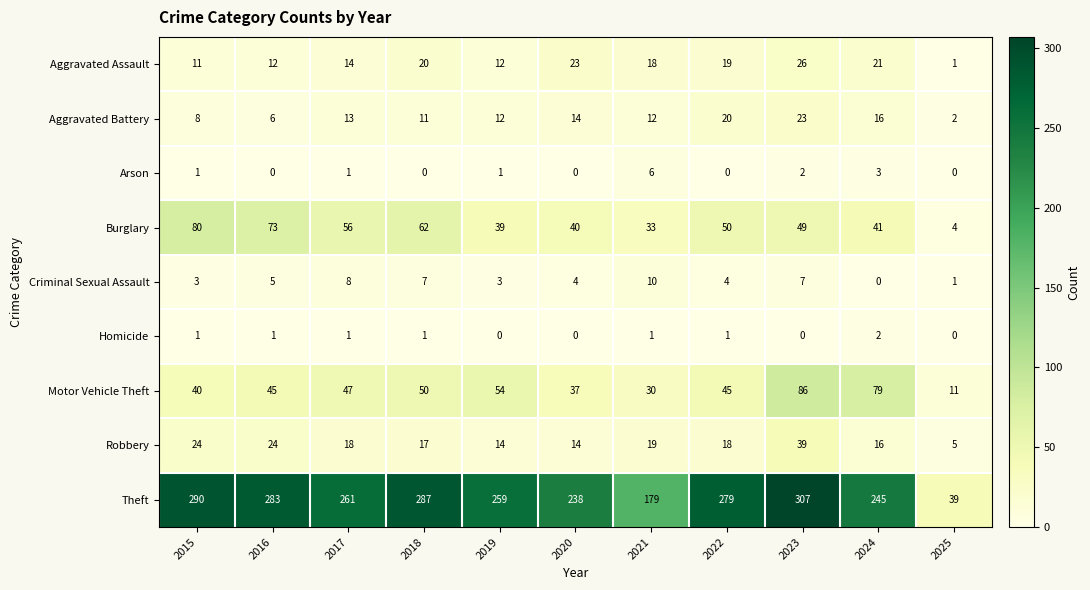

Between 2017 and 2019, which series saw the biggest shift?

Burglary